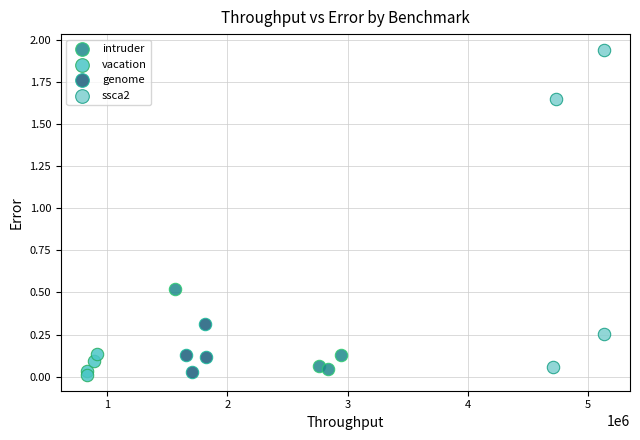

Which series has the widest spread of Y values?

ssca2